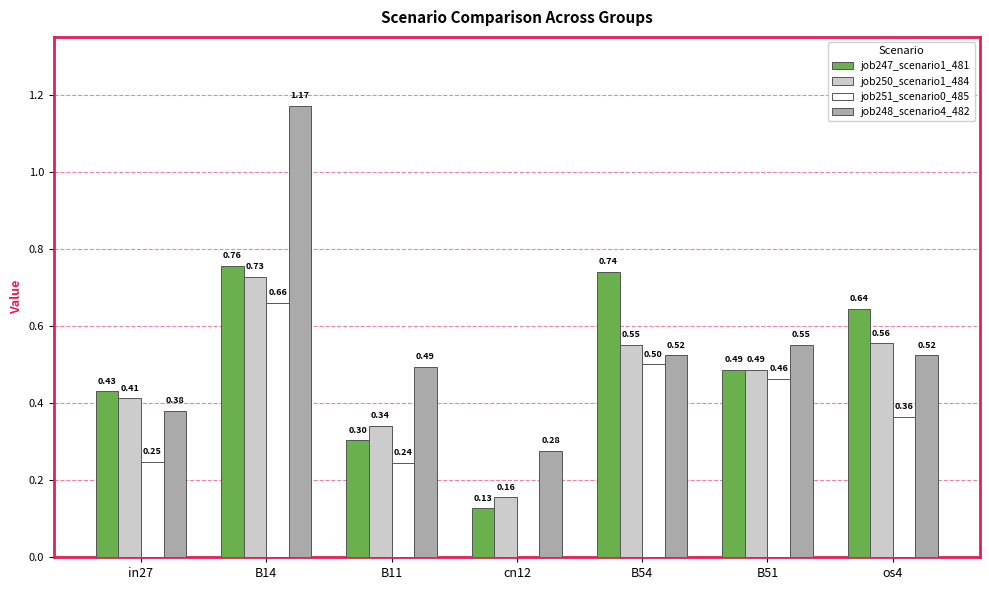

Is the value of job251_scenario0_485 at B11 greater than the value of job247_scenario1_481 at in27?

No